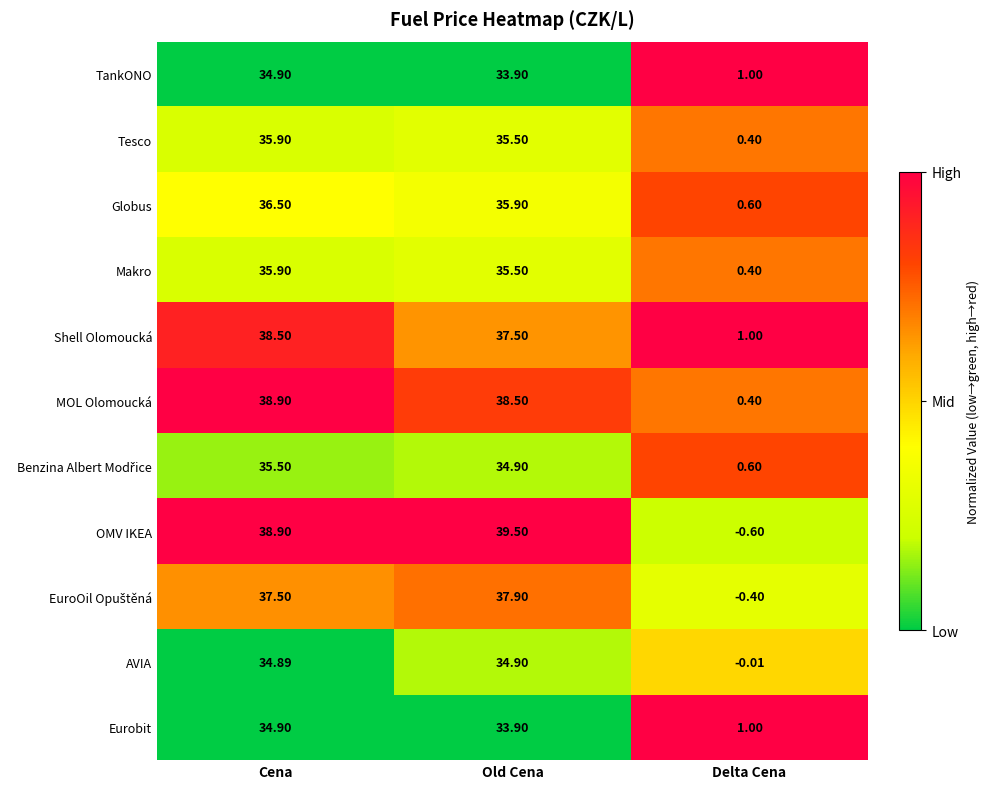

Between Old Cena and Delta Cena, which series saw the biggest shift?

OMV IKEA